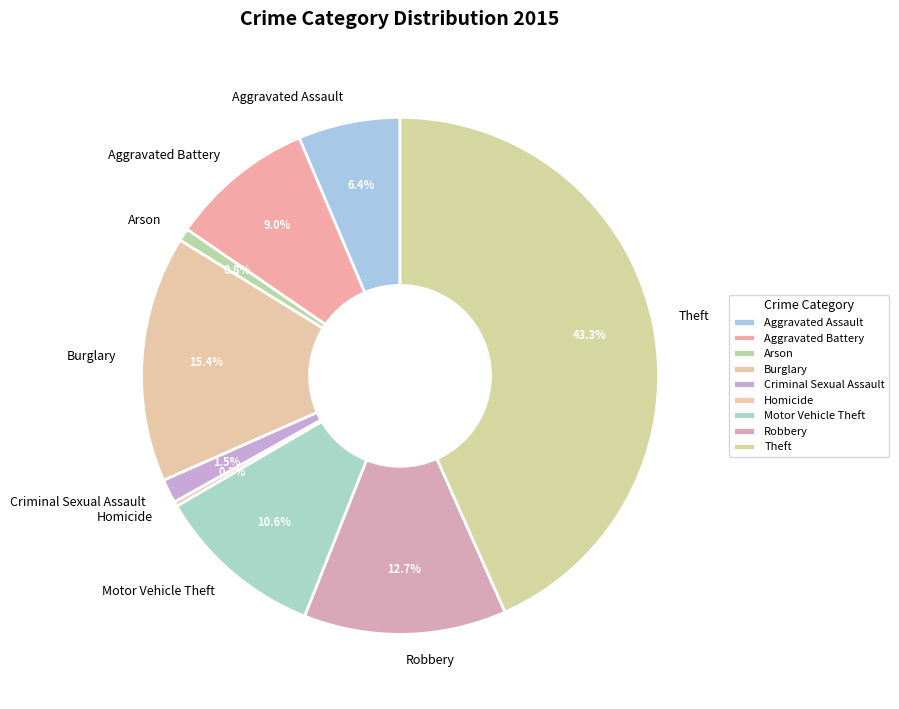

True or false: Burglary accounts for 29% of the total.

False